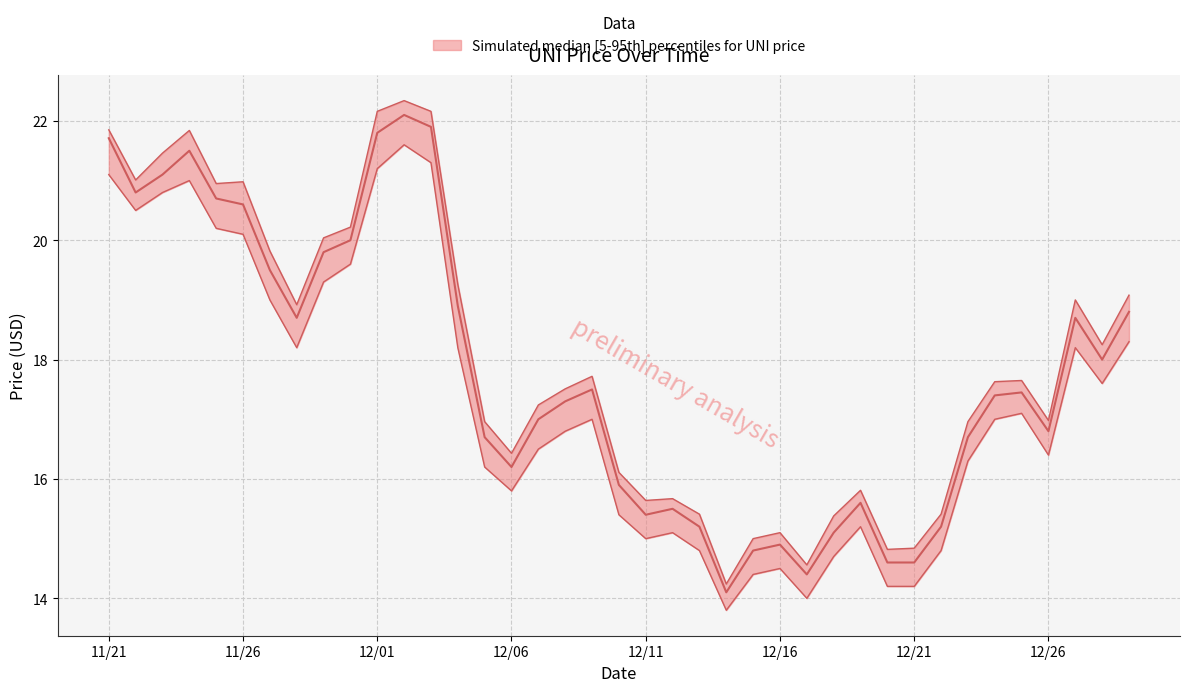

Rank the series at 12/23 from highest to lowest value.

upper, median, lower